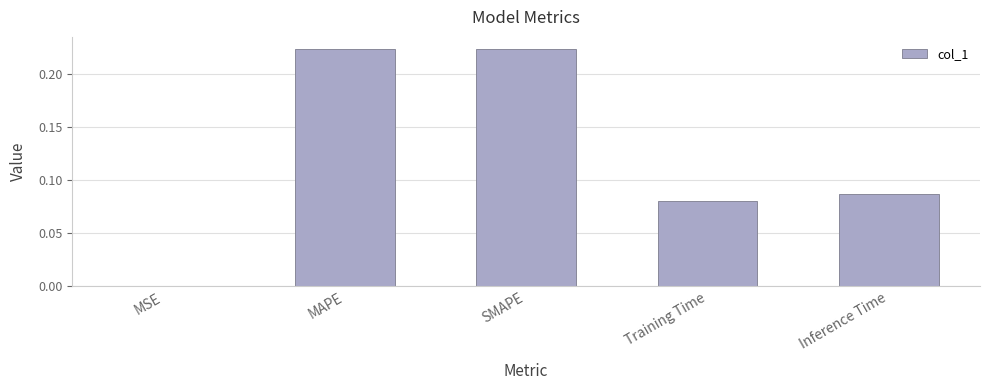

What is the change in value from MSE to Inference Time?

+0.1